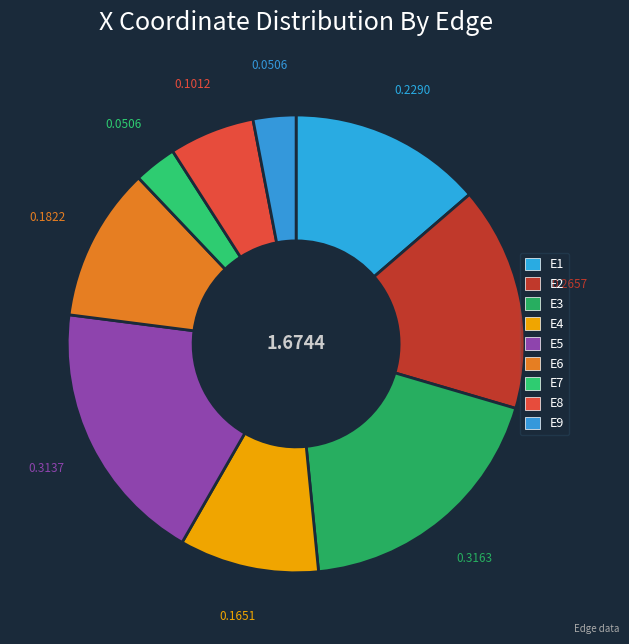

How many segments does this pie chart have?

9